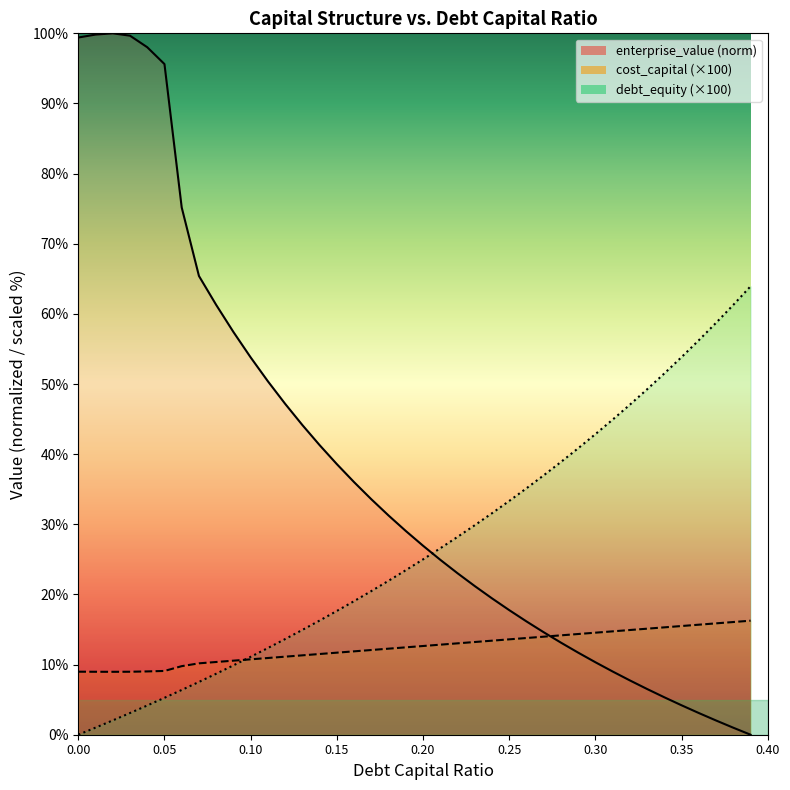

Between 0.05 and 0.09, which series saw the biggest shift?

enterprise_value